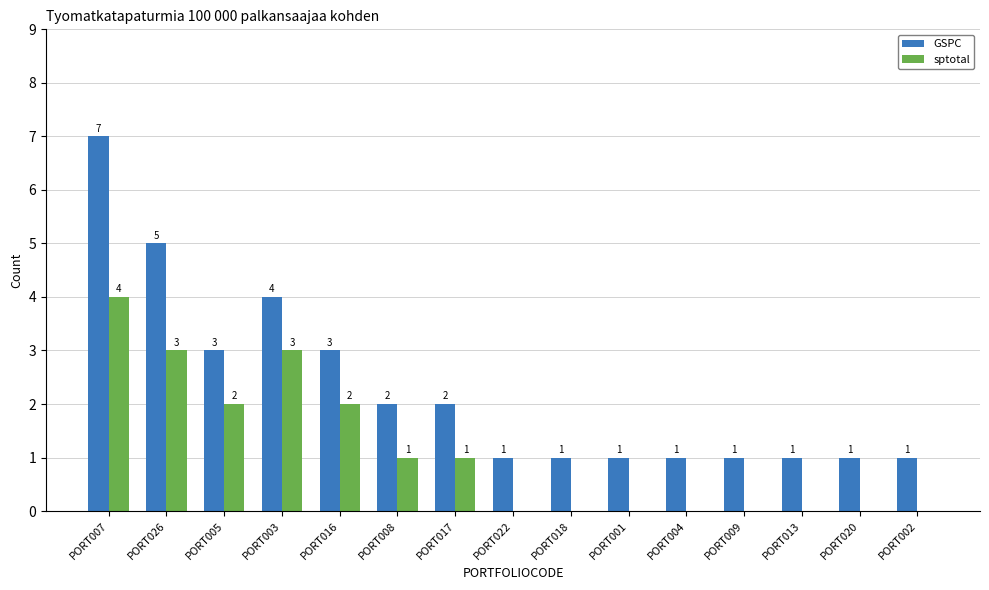

Is the value of GSPC at PORT020 greater than the value of sptotal at PORT001?

Yes